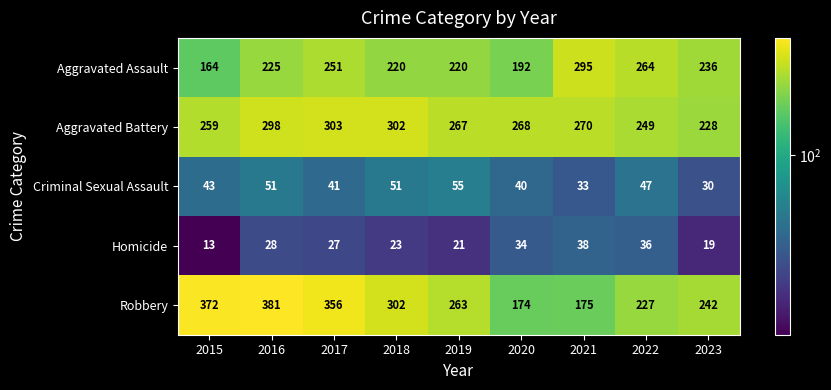

What is the total value across all series at 2020?

708